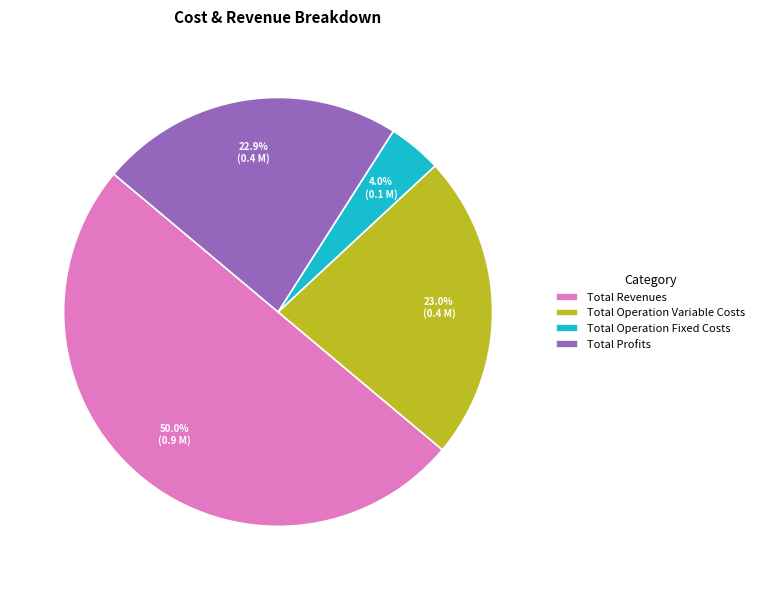

Combined, do Total Revenues and Total Operation Variable Costs account for over 50%?

Yes